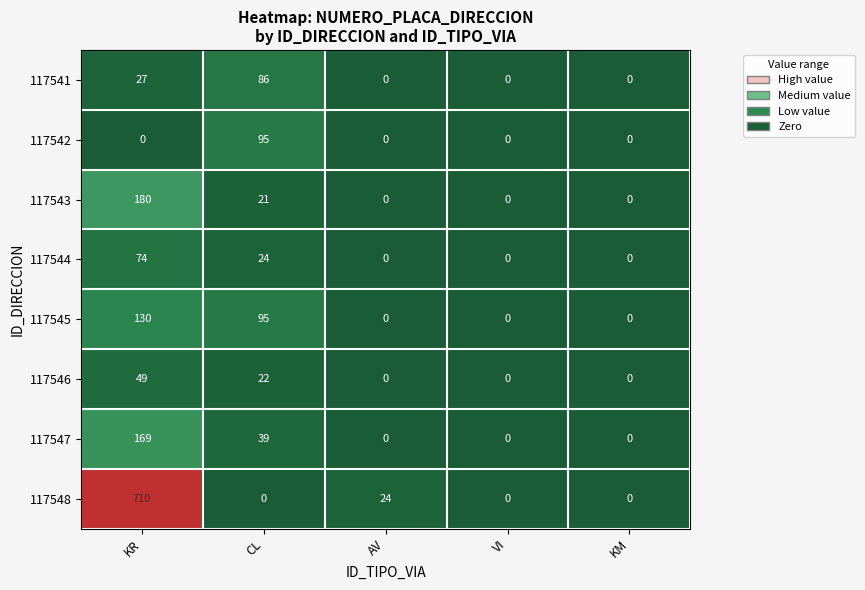

Is it true that 117548 equals 710 at KR?

True